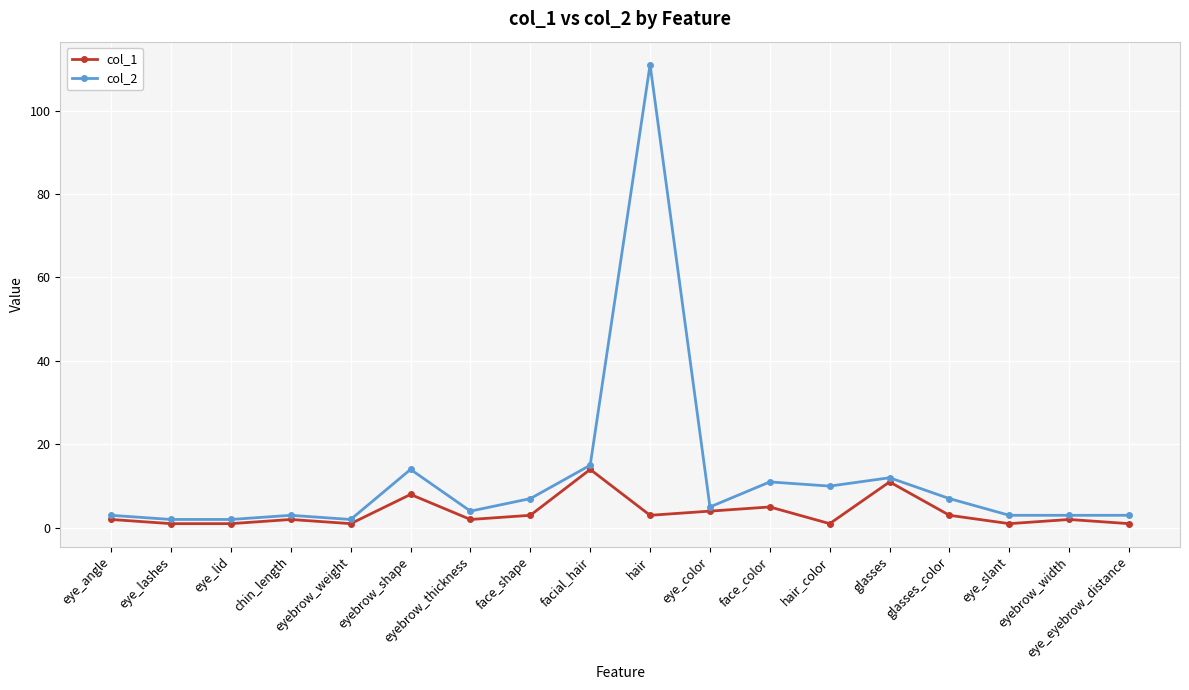

Reading right to left, transcribe all the data shown in this chart.

col_1: eye_eyebrow_distance=1	eyebrow_width=2	eye_slant=1	glasses_color=3	glasses=11	hair_color=1	face_color=5	eye_color=4	hair=3	facial_hair=14	face_shape=3	eyebrow_thickness=2	eyebrow_shape=8	eyebrow_weight=1	chin_length=2	eye_lid=1	eye_lashes=1	eye_angle=2
col_2: eye_eyebrow_distance=3	eyebrow_width=3	eye_slant=3	glasses_color=7	glasses=12	hair_color=10	face_color=11	eye_color=5	hair=111	facial_hair=15	face_shape=7	eyebrow_thickness=4	eyebrow_shape=14	eyebrow_weight=2	chin_length=3	eye_lid=2	eye_lashes=2	eye_angle=3